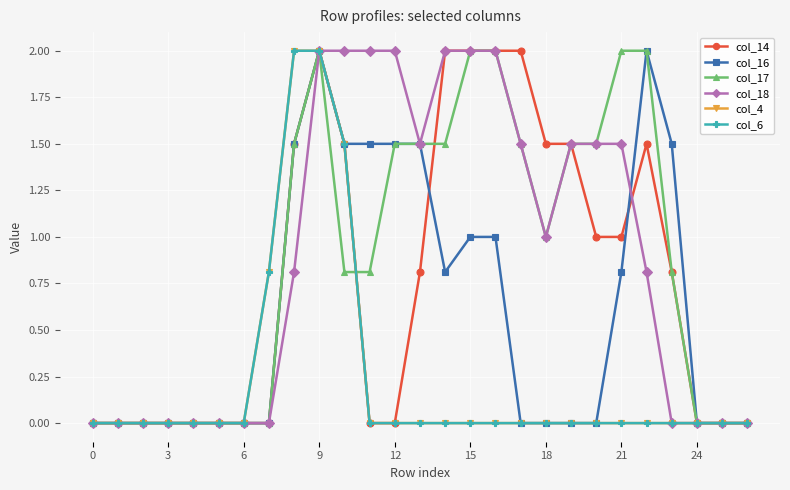

Does the chart have visible grid lines?

Yes